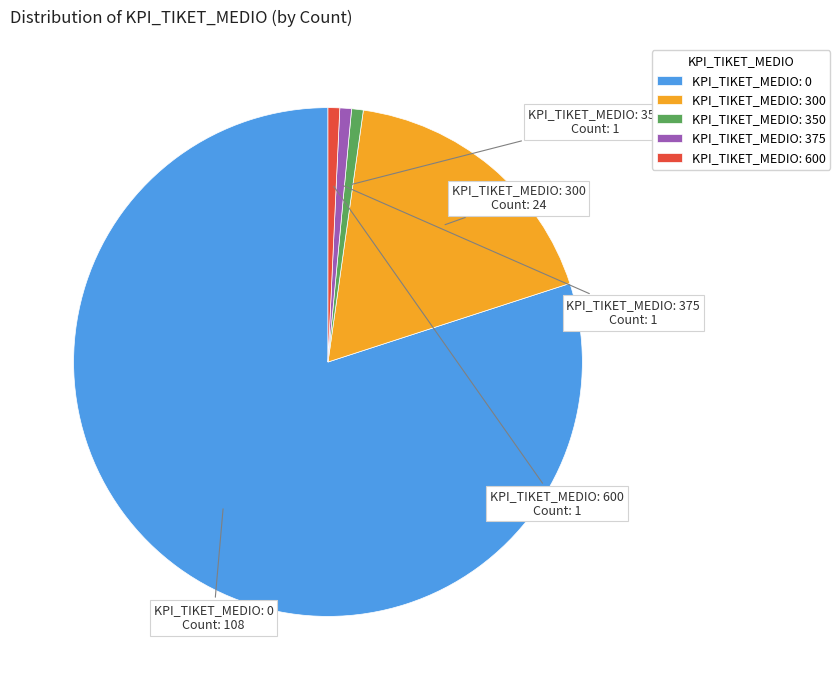

Which has a higher value, KPI_TIKET_MEDIO: 600 or KPI_TIKET_MEDIO: 300?

KPI_TIKET_MEDIO: 300